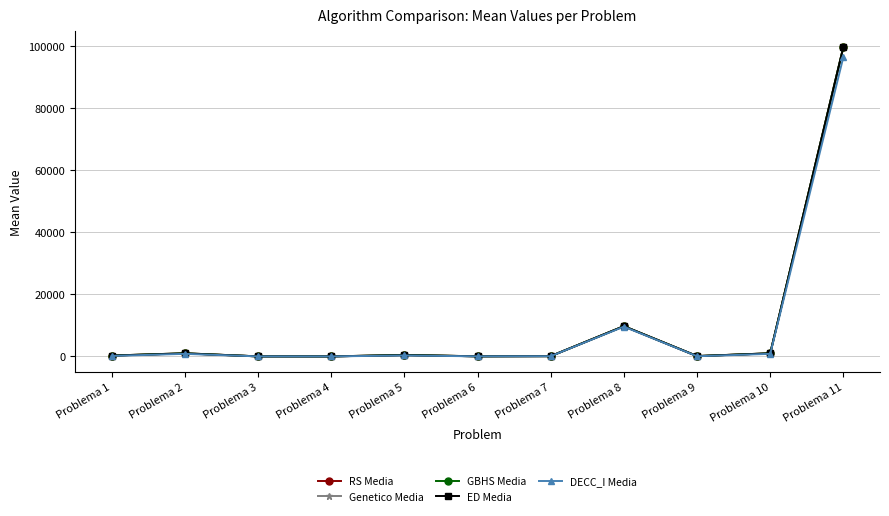

True or false: ED Media and DECC_I Media intersect in this chart.

False